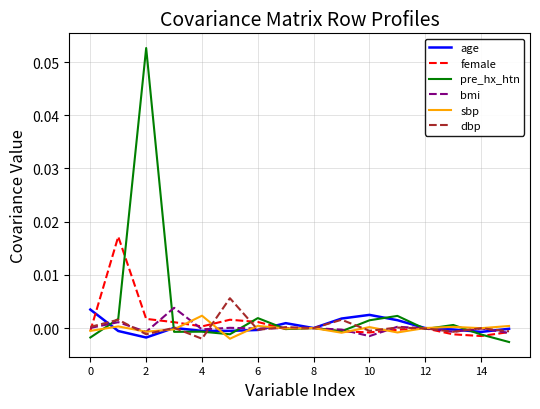

Which series has the largest range (max minus min)?

pre_hx_htn